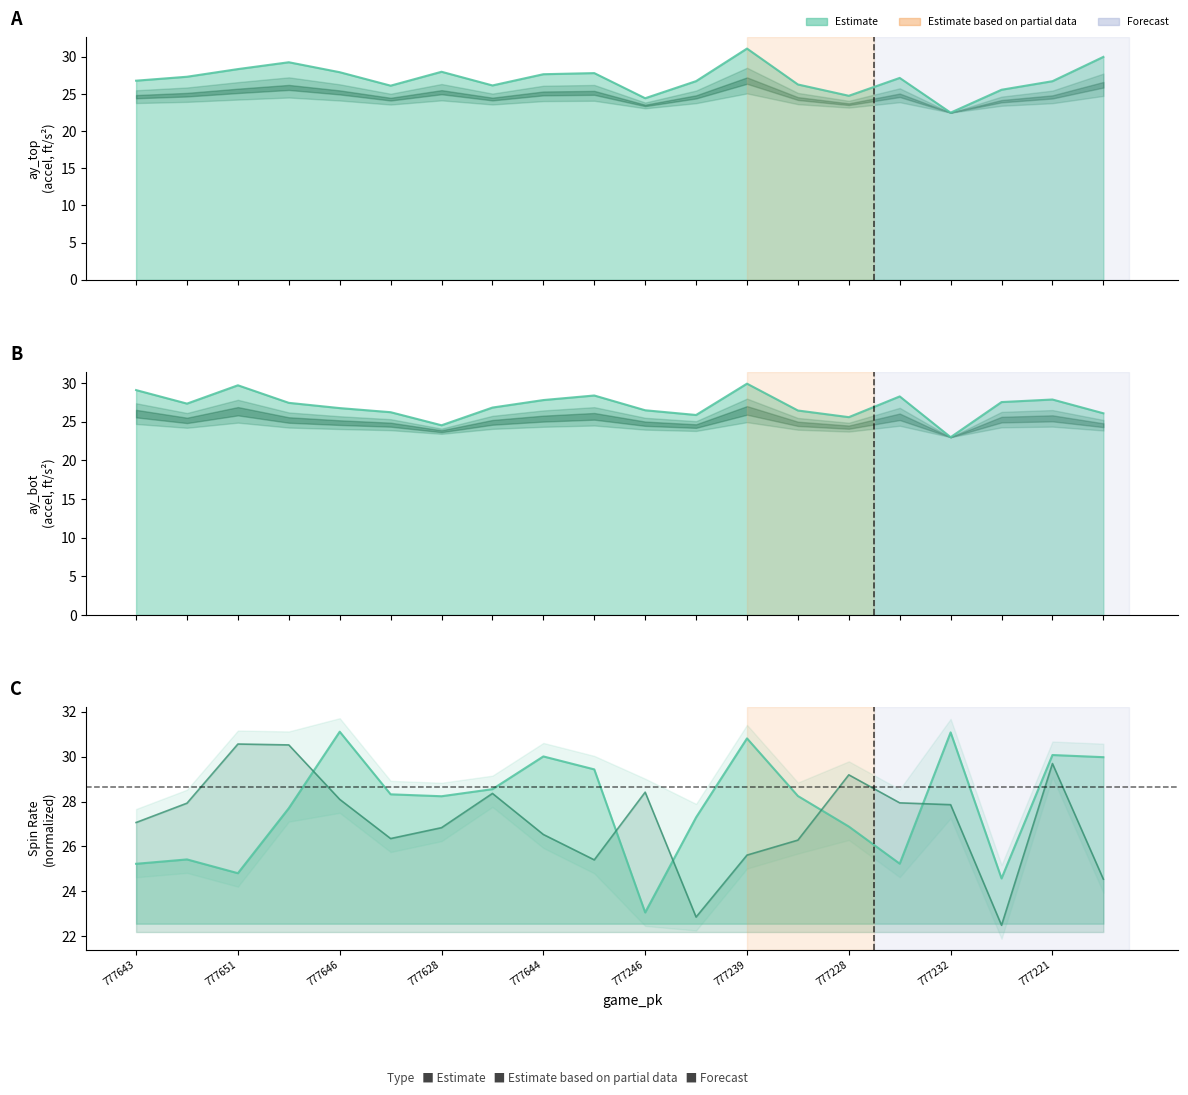

Is the value of release_spin_rate_bot at 777643 greater than the value of ay_top at 777228?

Yes